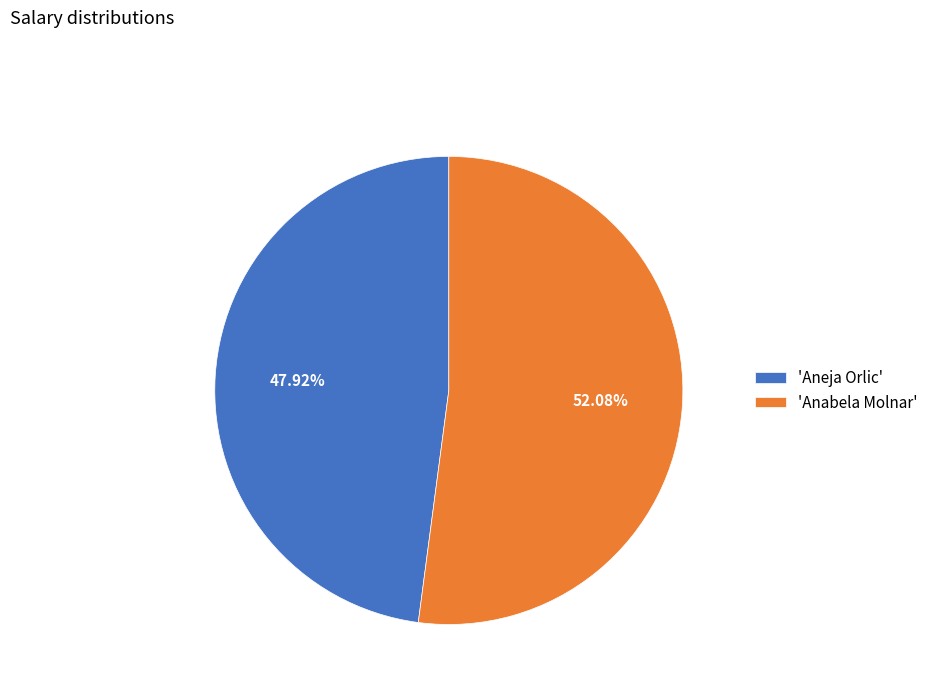

Do 'Anabela Molnar' and 'Aneja Orlic' together represent more than half of the pie?

Yes